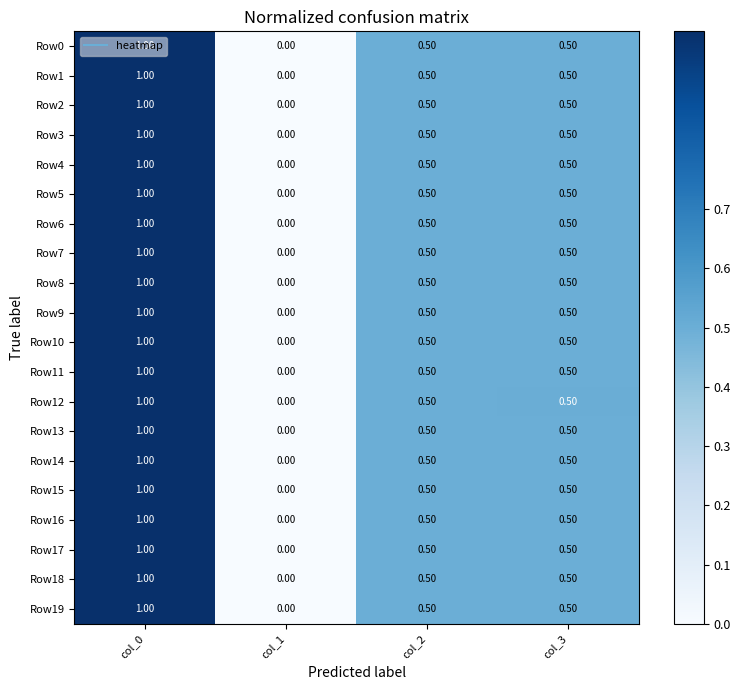

What is the difference between the maximum and minimum values in the Row9 series?

1.0